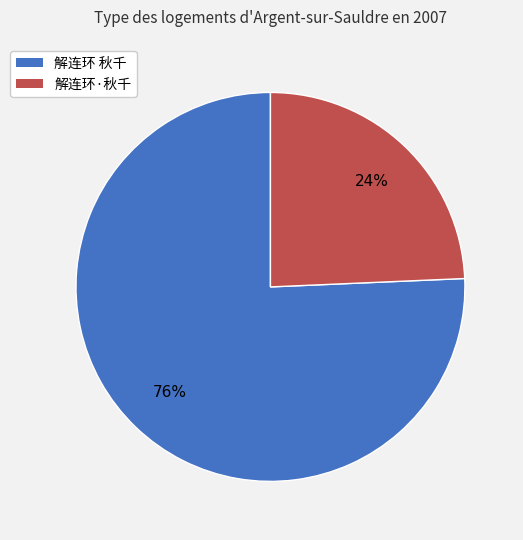

To the nearest percent, what is the average slice percentage?

50%